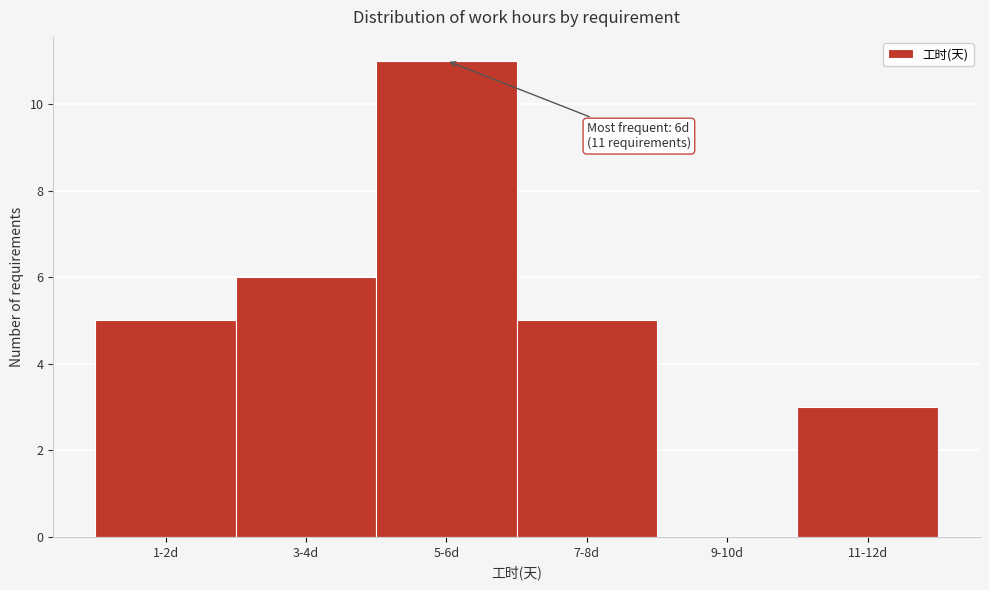

Reading left to right, extract all data points from this chart.

1-2d=5	3-4d=6	5-6d=11	7-8d=5	9-10d=0	11-12d=3